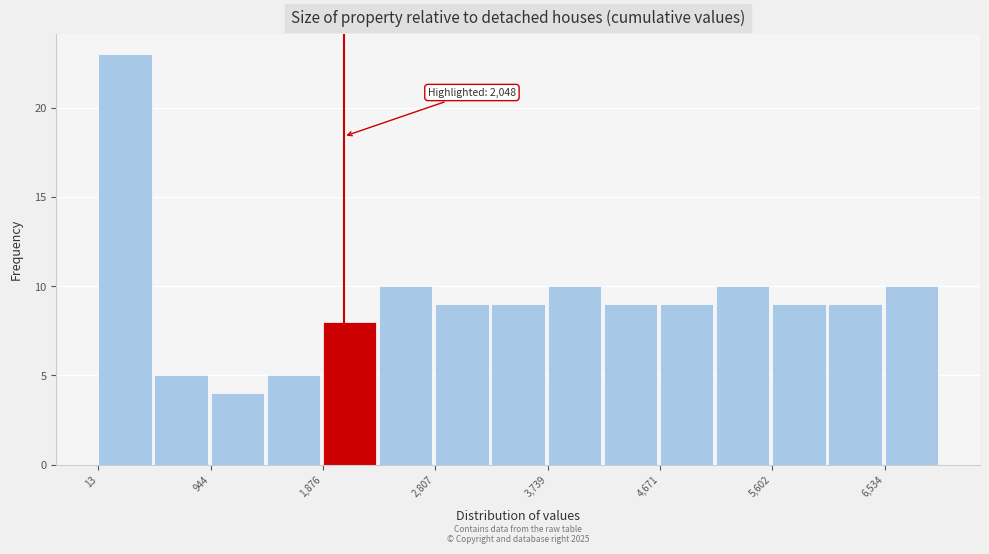

Over which range of the x-axis is the bar tallest?

0 to 500